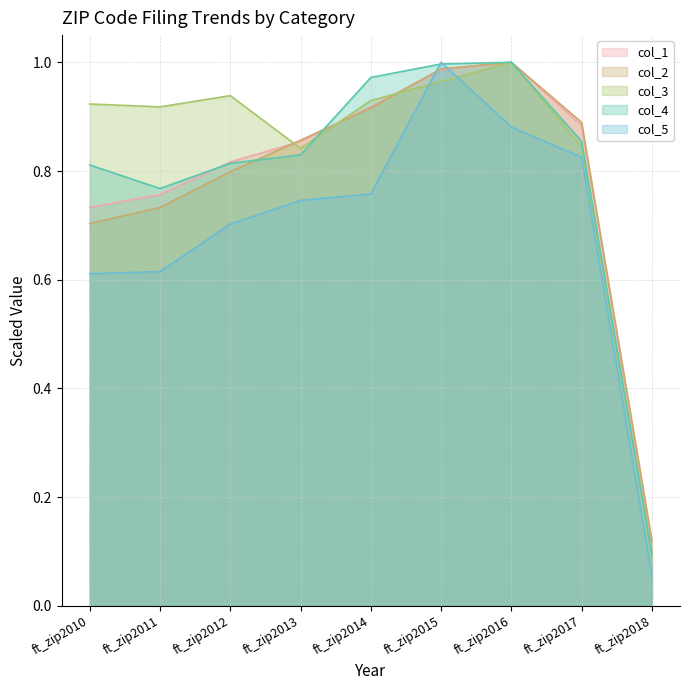

What is the sum of the col_1 values at ft_zip2012 and ft_zip2017?

1.7